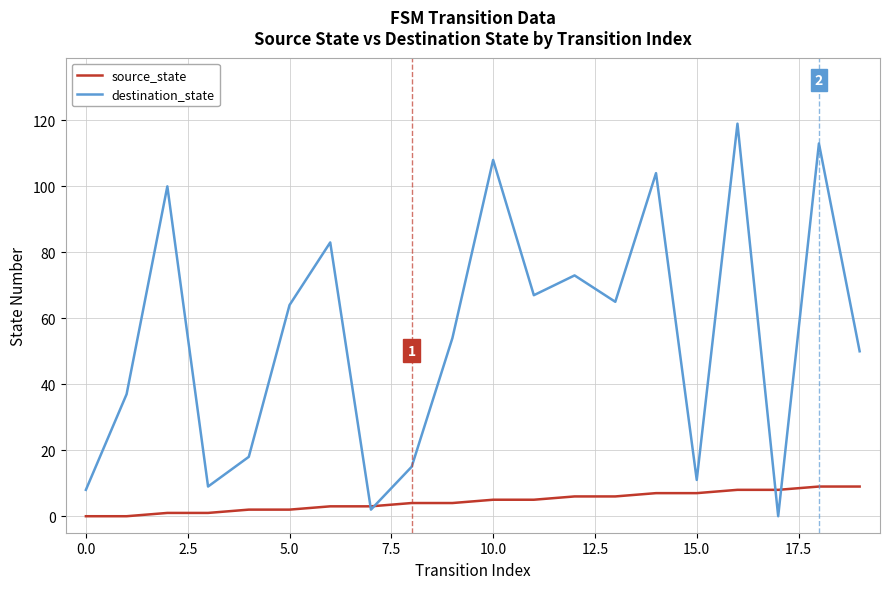

Which series has the widest spread of values?

destination_state